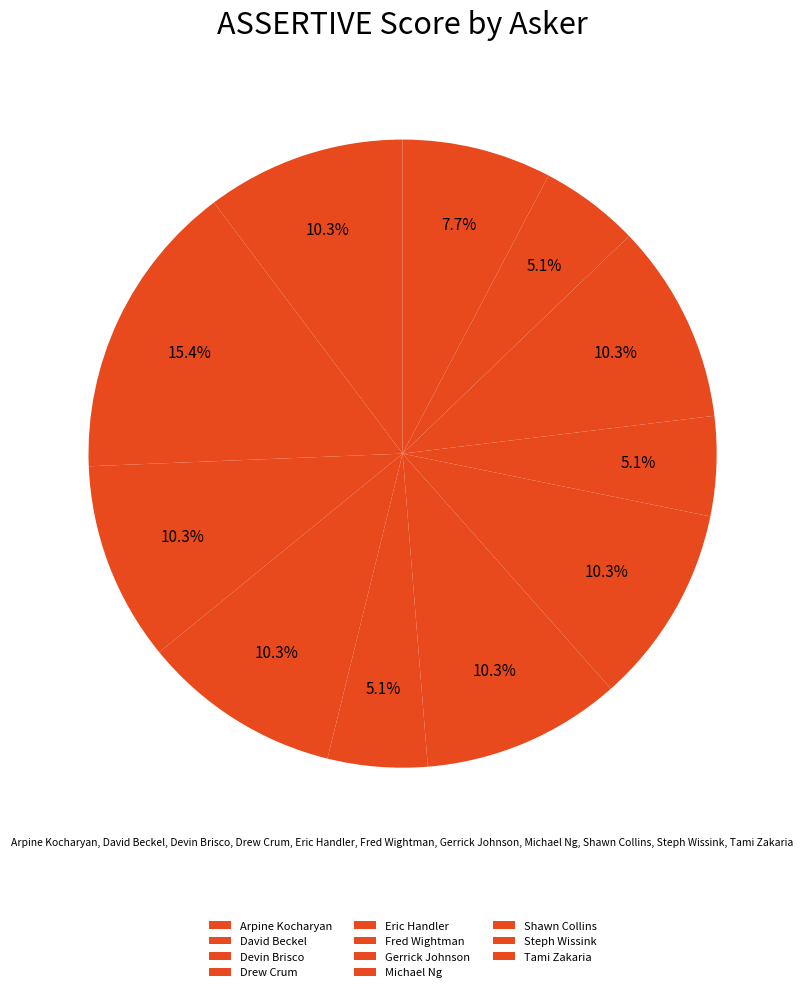

How many segments does this pie chart have?

11